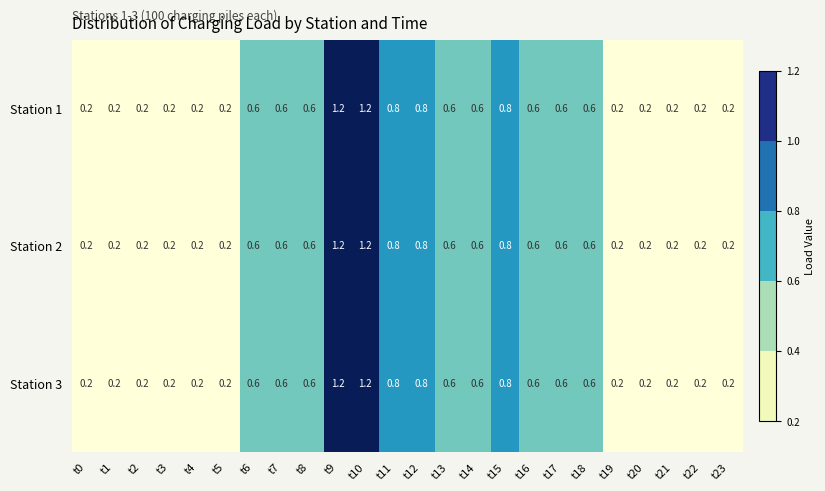

What is the maximum value for Station 2?

1.2